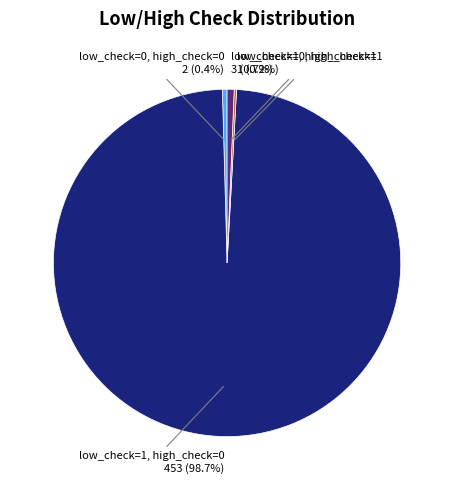

Does any single category account for the majority?

Yes